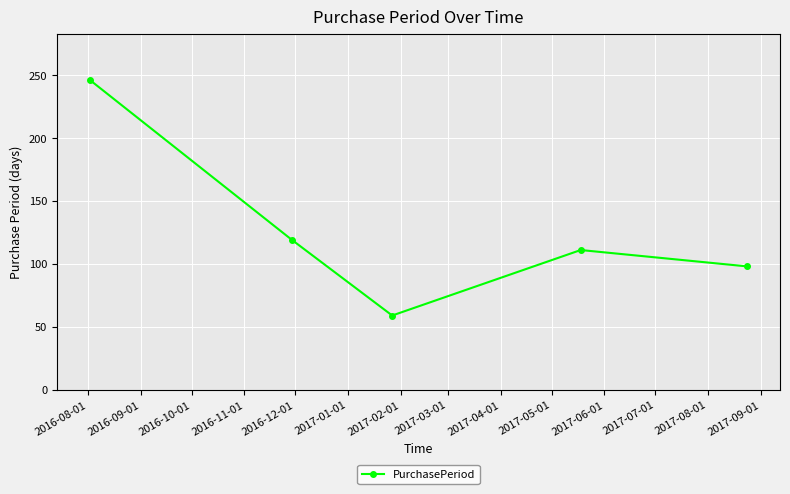

Reading left to right, extract all data points from this chart.

246	119	59	111	98